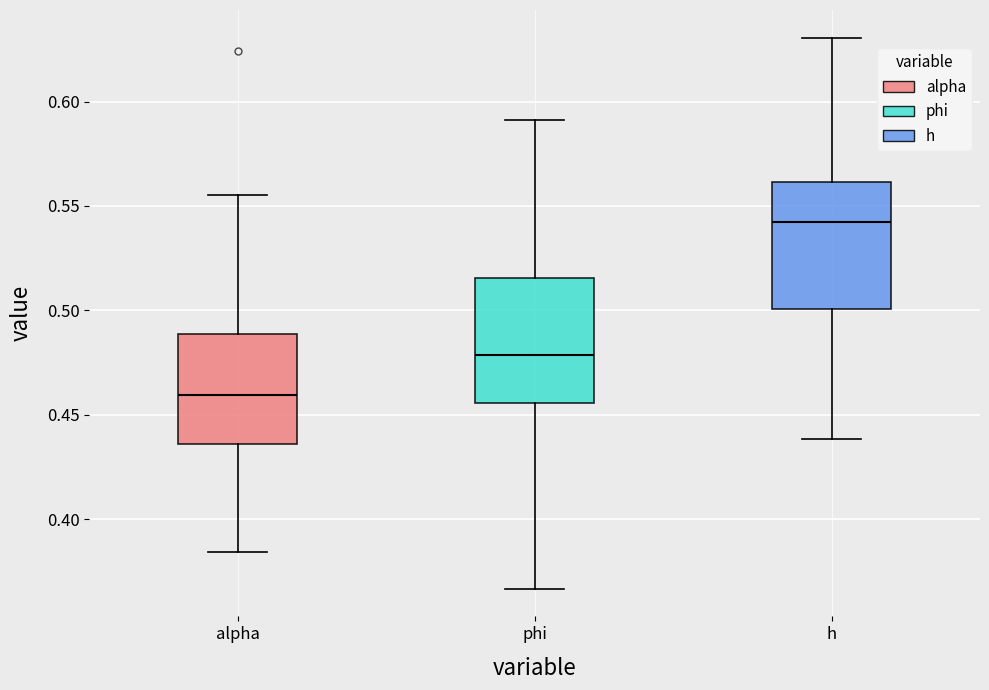

Reading left to right, read every box against the y-axis: the position of its median line, the range the box covers, and the ends of its whiskers. The values are not printed on the chart, so give them approximately, as read against the axis.

alpha: median 0.460, box 0.435 to 0.490, whiskers 0.385 to 0.555
phi: median 0.480, box 0.455 to 0.515, whiskers 0.365 to 0.590
h: median 0.540, box 0.500 to 0.560, whiskers 0.440 to 0.630